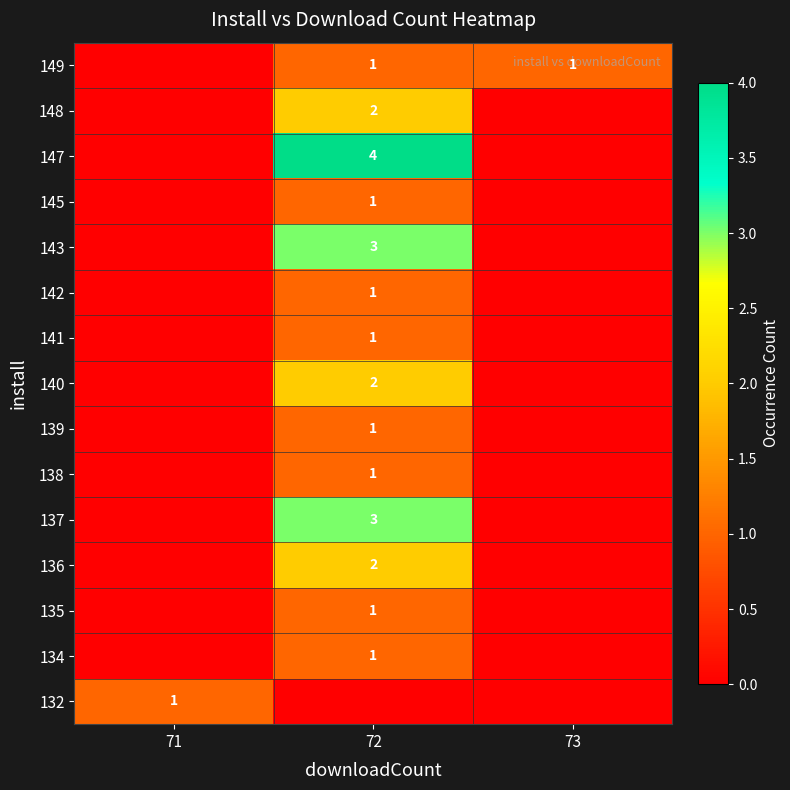

The 143 series shows 3 at 72. True or false?

True